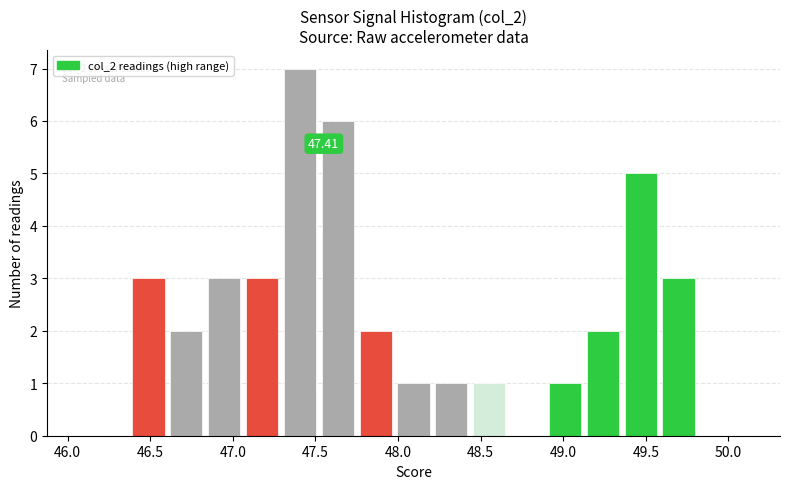

Which range on the x-axis has the tallest bar?

47.30 to 47.50